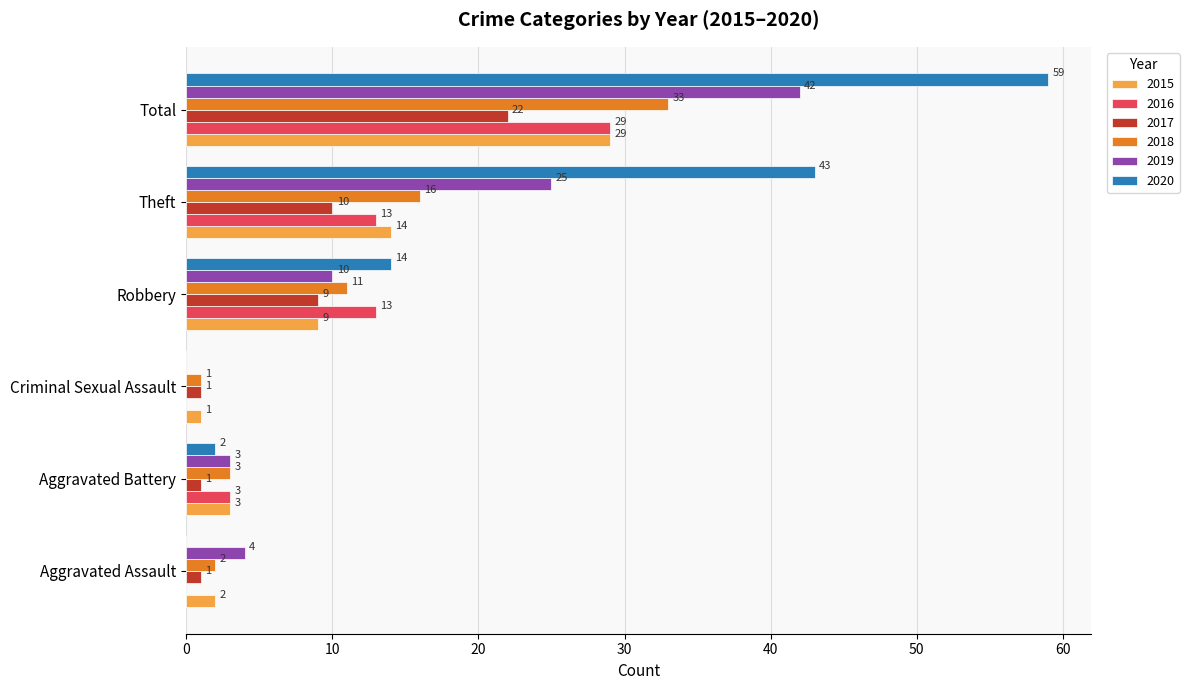

At which label is 2017 closest to 11?

Theft